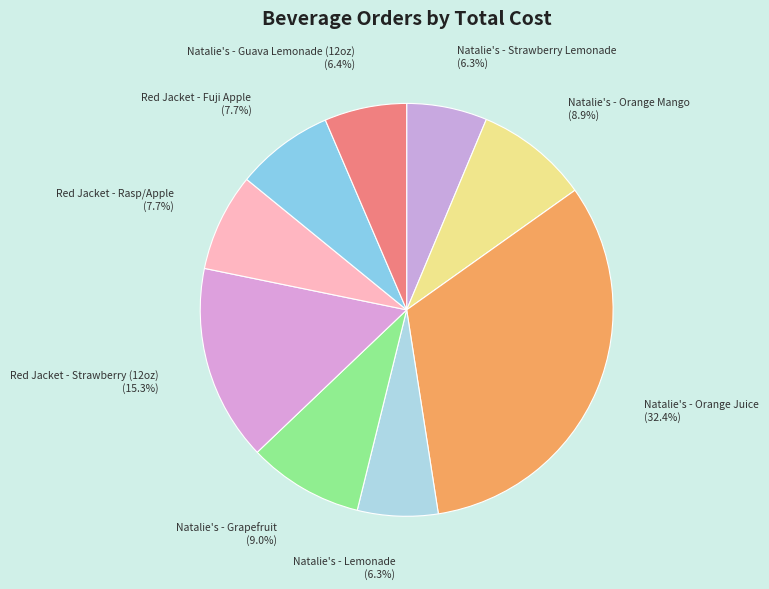

What is the ratio of the value at Natalie's - Grapefruit to the value at Natalie's - Lemonade?

1.4